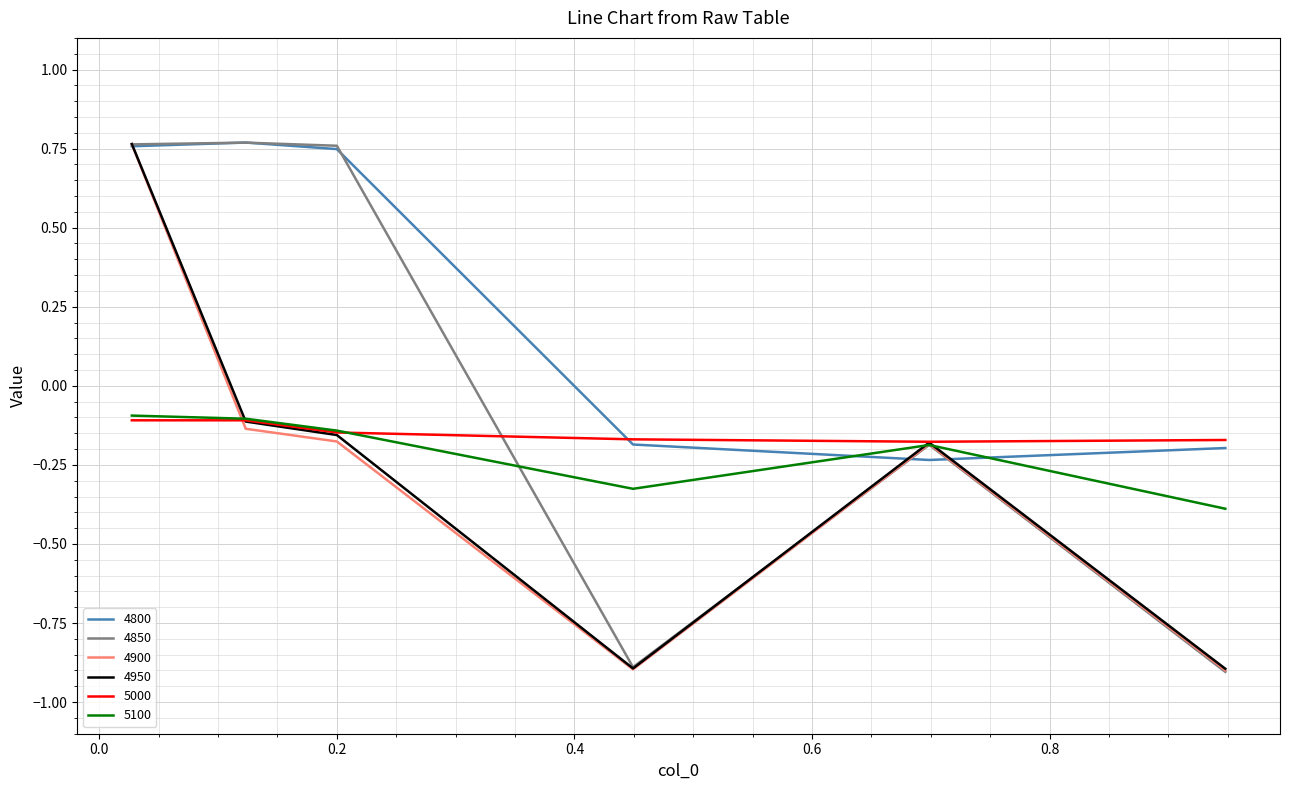

How many times do 5100 and 4800 cross each other?

2